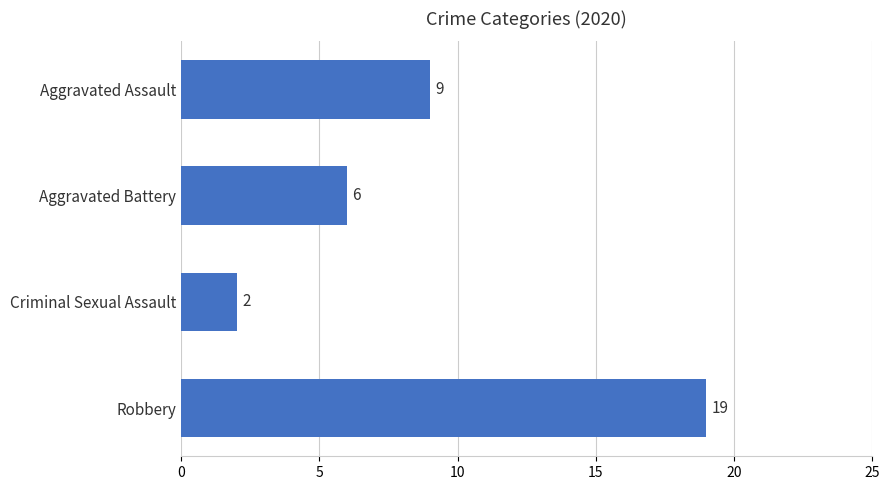

Where is the data nearest to the value 10?

Aggravated Assault